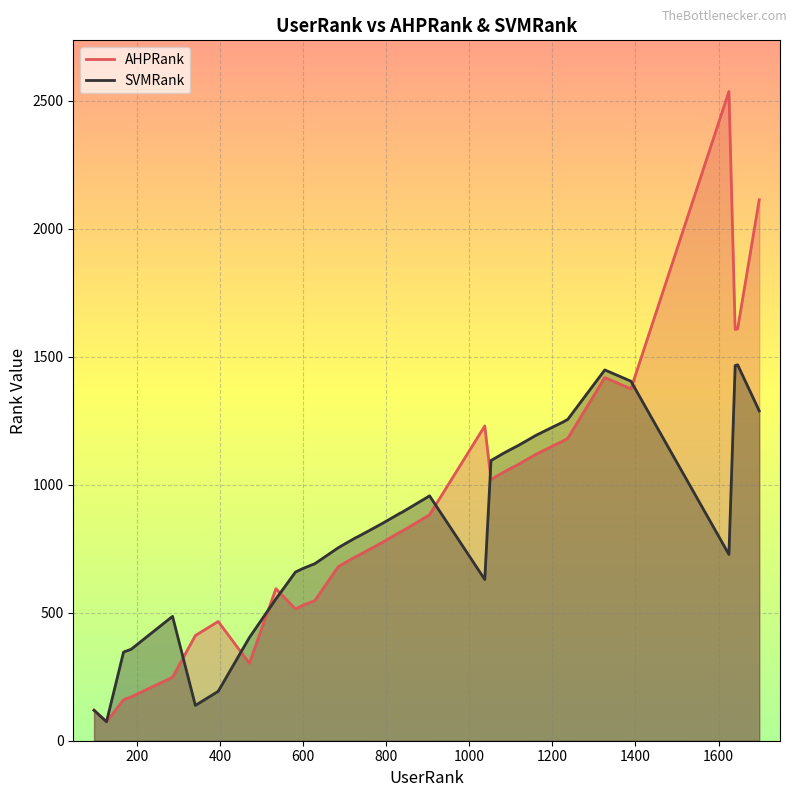

Which series has the largest range (max minus min)?

AHPRank